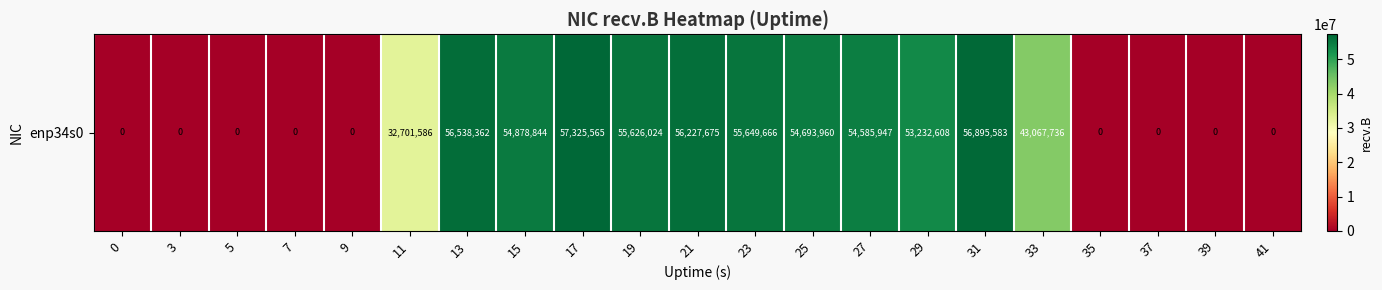

The chart shows a value of 56538362 at 13. True or false?

True